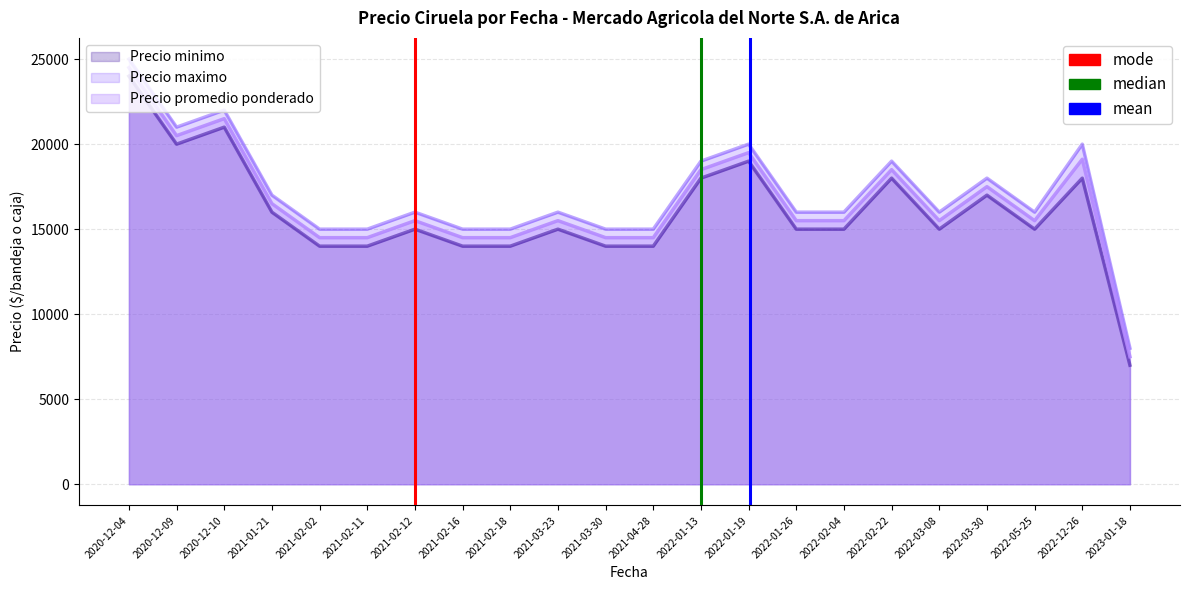

Which category has the highest value in the mode series?

2020-12-09